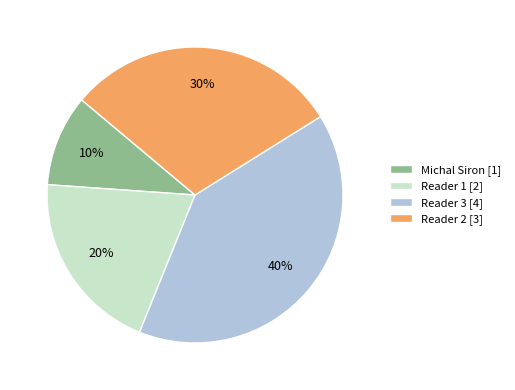

Count the number of slices in the pie.

4